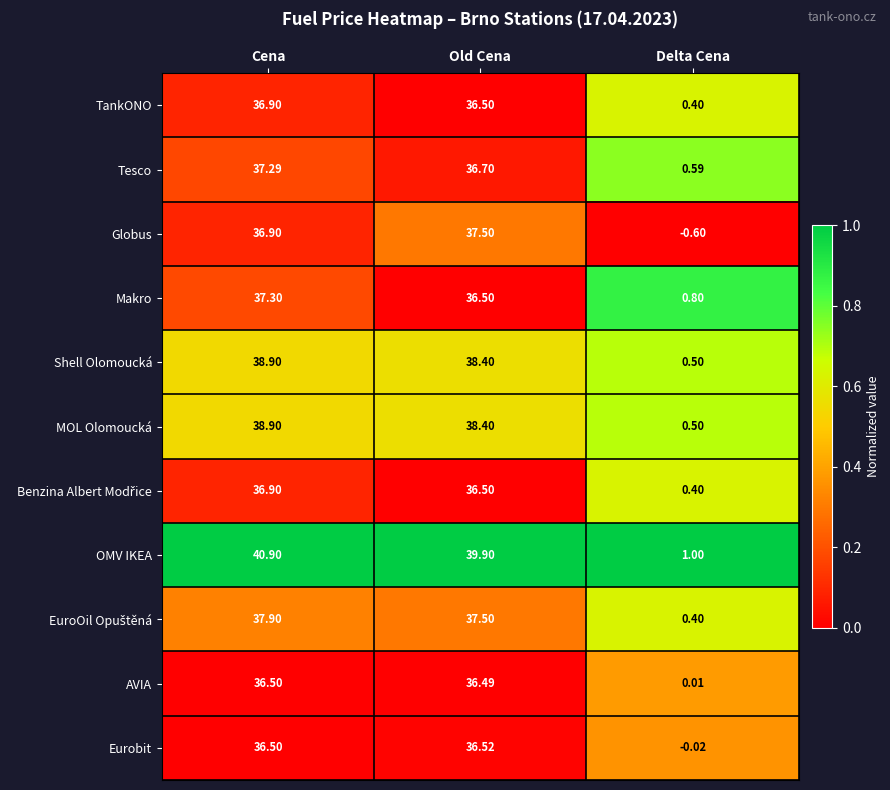

At how many categories does at least one series exceed 0?

3